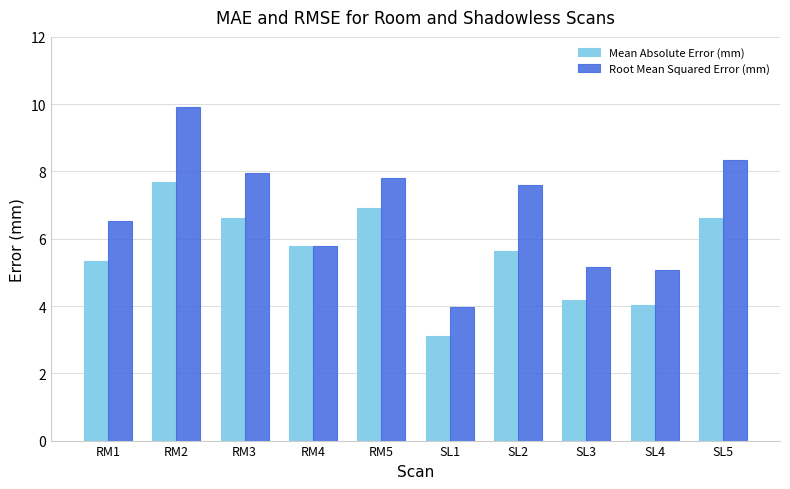

Reading left to right, extract all data points from this chart.

Mean Absolute Error (mm): 5.3	7.7	6.6	5.8	6.9	3.1	5.6	4.2	4.0	6.6
Root Mean Squared Error (mm): 6.5	9.9	8.0	5.8	7.8	4.0	7.6	5.2	5.1	8.3